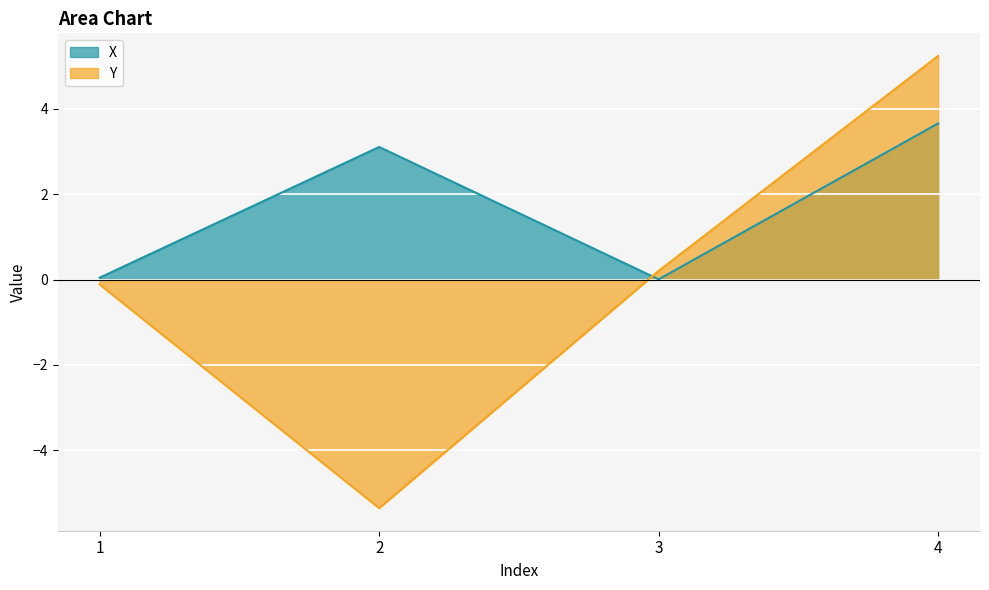

At which label does X reach its minimum?

3